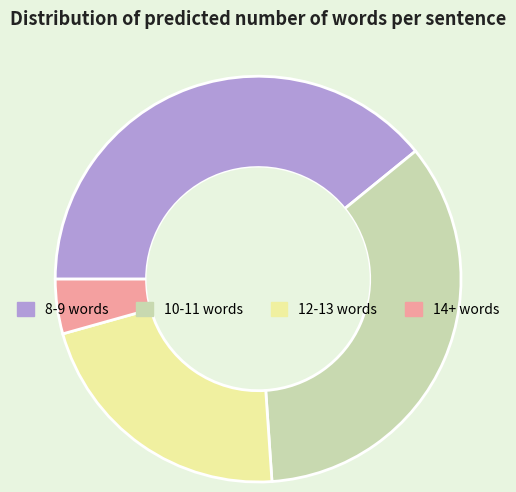

Is there a majority slice in this chart?

No